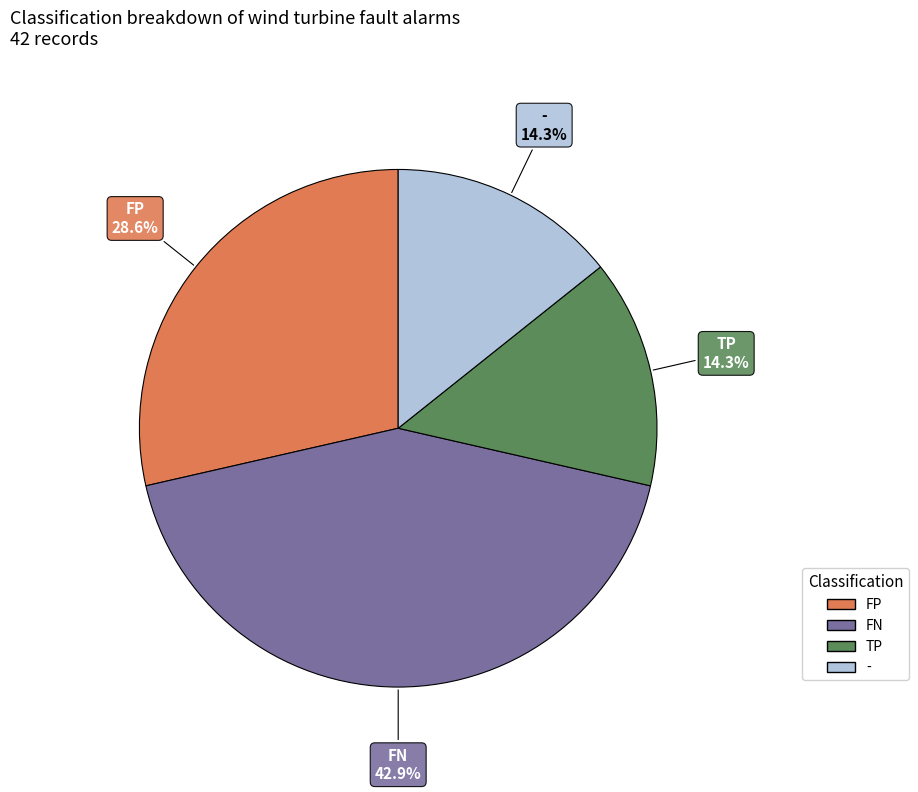

Is there a majority slice in this chart?

No